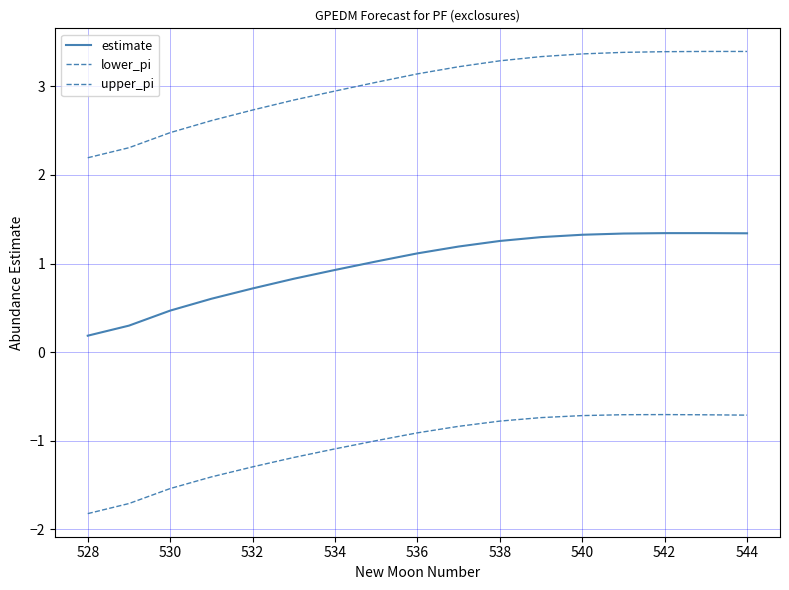

How many lines are shown in the chart?

3